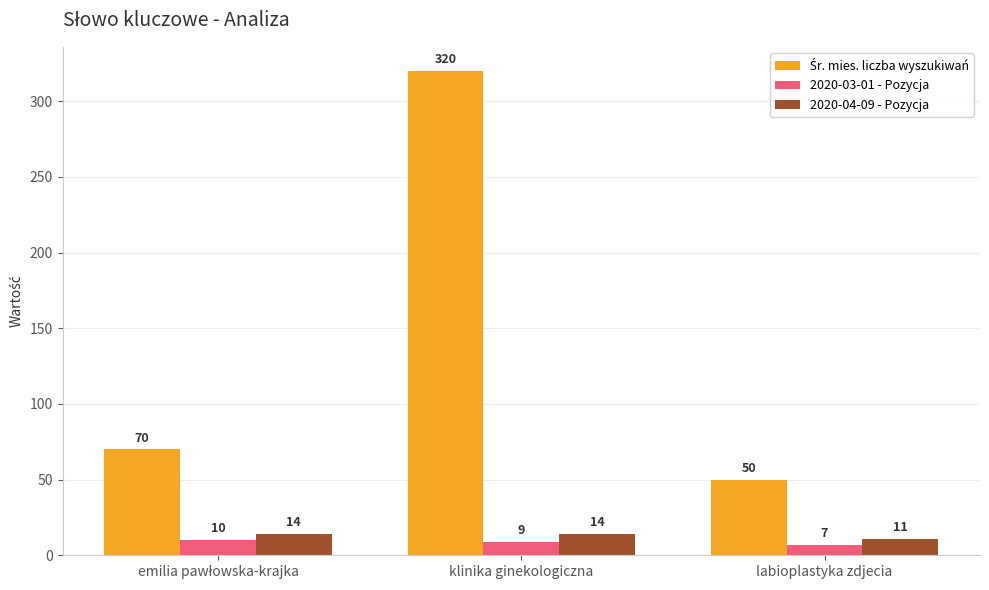

What value does the 2020-04-09 - Pozycja series have at klinika ginekologiczna?

14